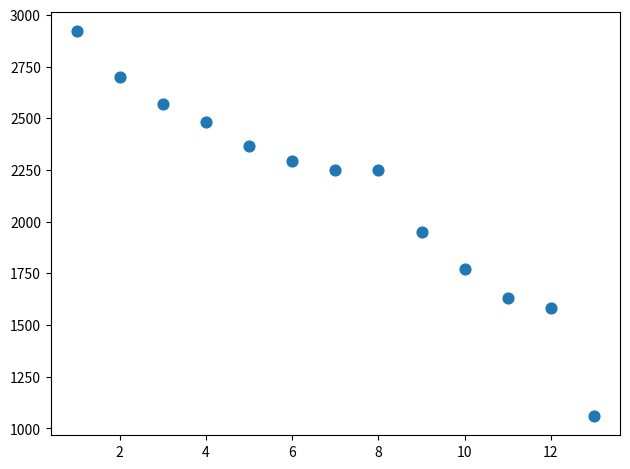

What Y value in the scatter plot is closest to 1991?

1949